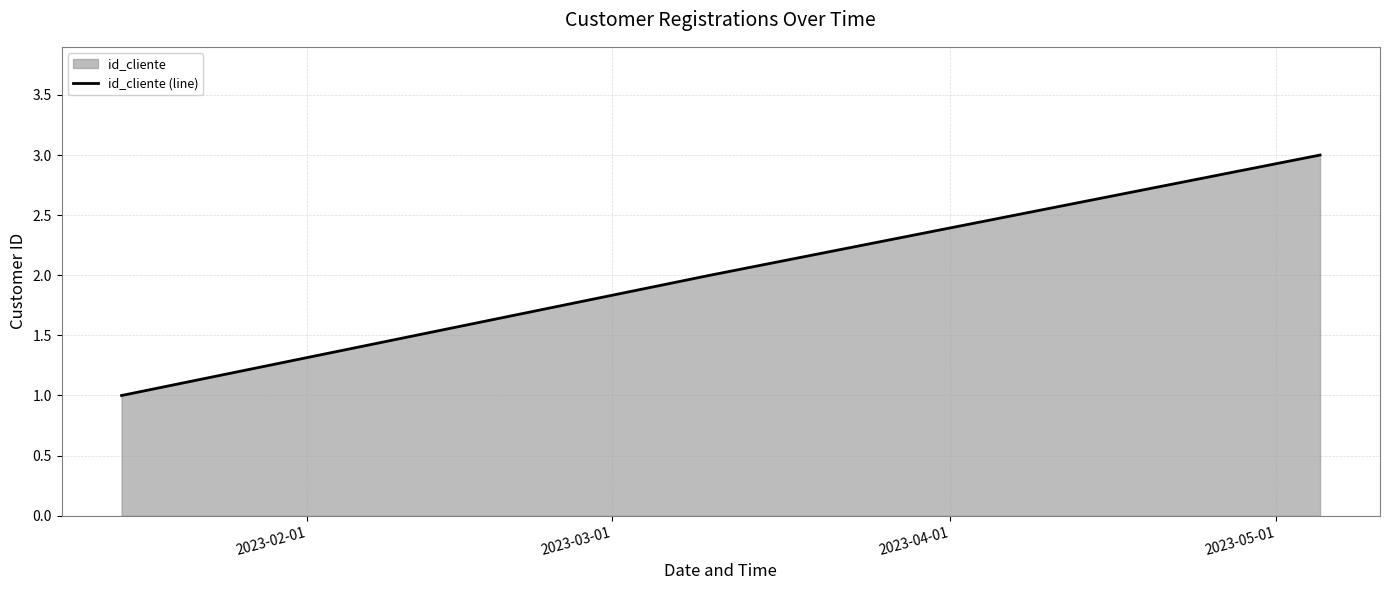

What is the sum of all values?

6